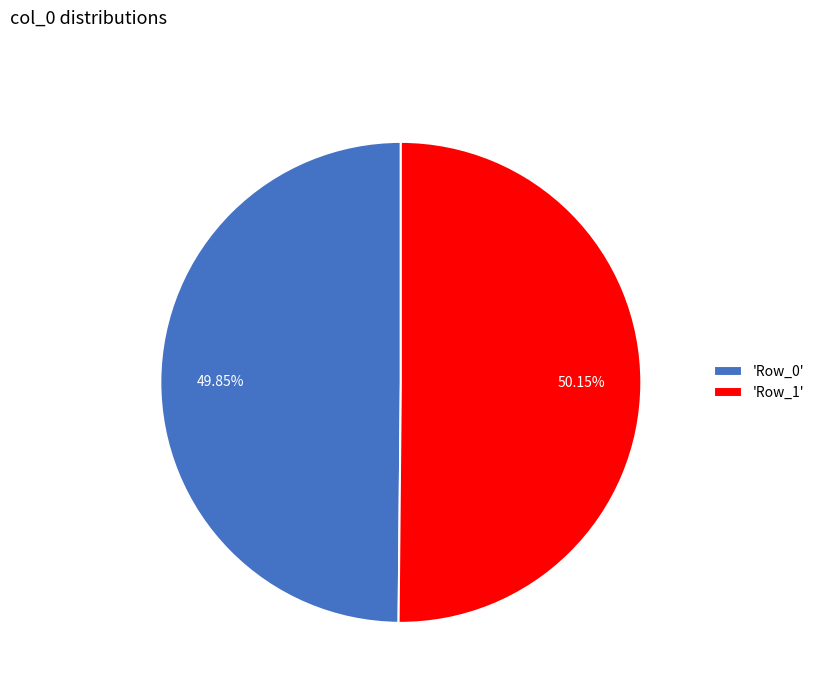

Combined, do 'Row_1' and 'Row_0' account for over 50%?

Yes